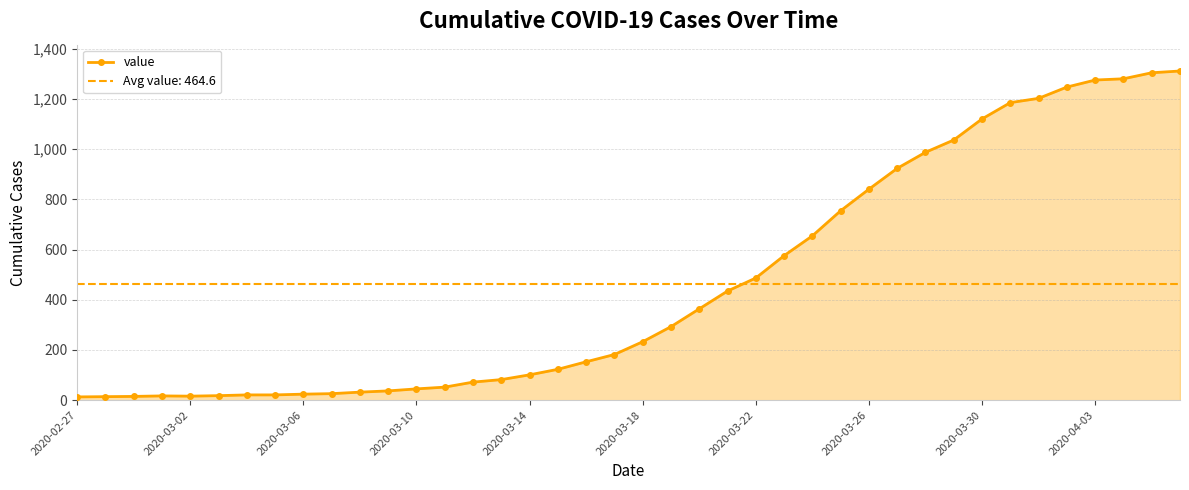

What is the highest value of the value series?

1312